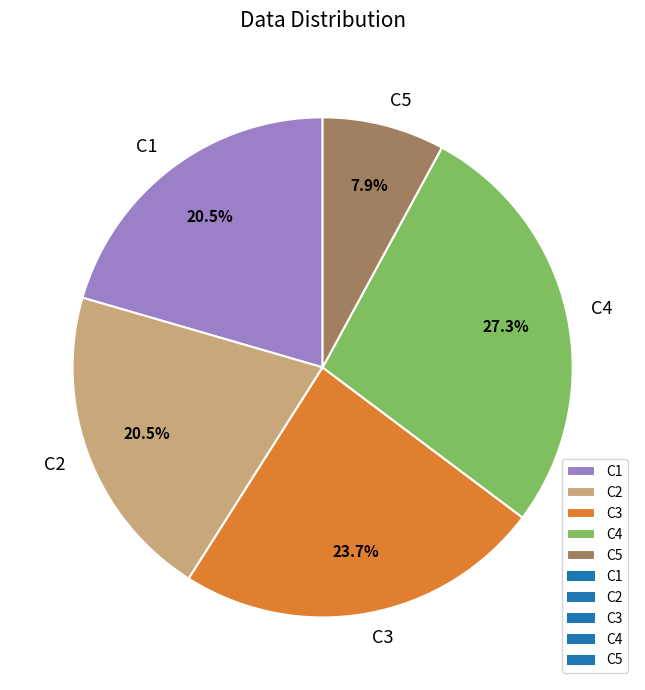

To the nearest percent, what percentage of the pie is C4?

27%